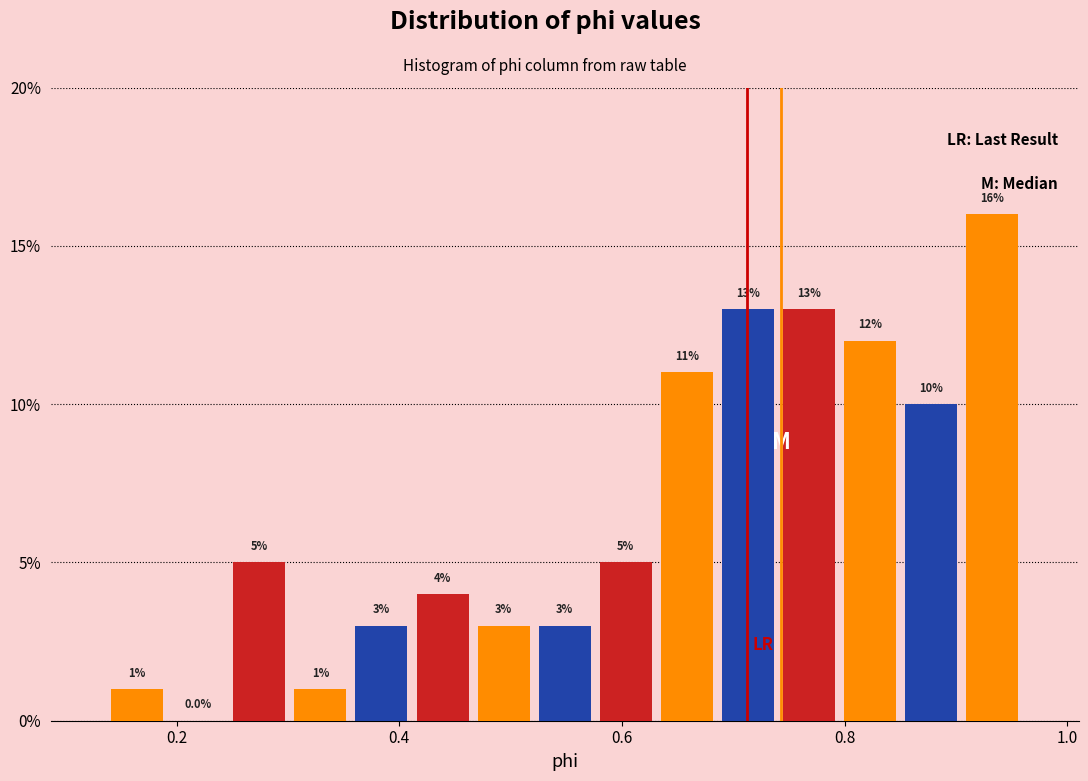

Read against the x-axis, roughly where is the centre of the tallest bar?

0.94